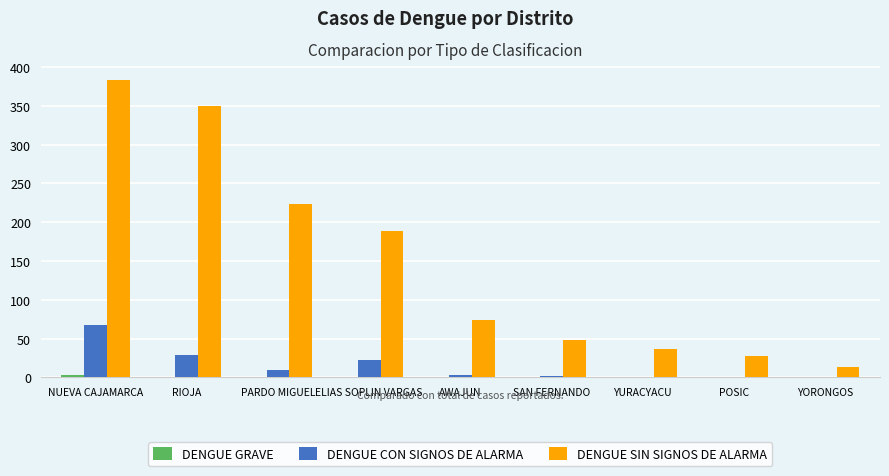

What is the maximum value for DENGUE CON SIGNOS DE ALARMA?

68